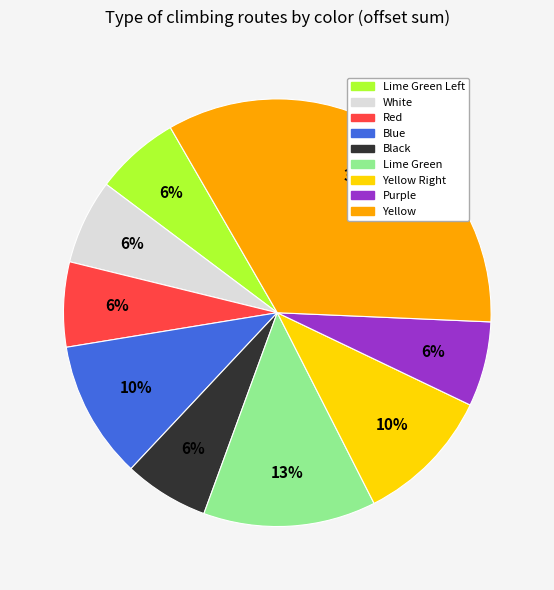

Is there any slice that represents more than half of the pie?

No